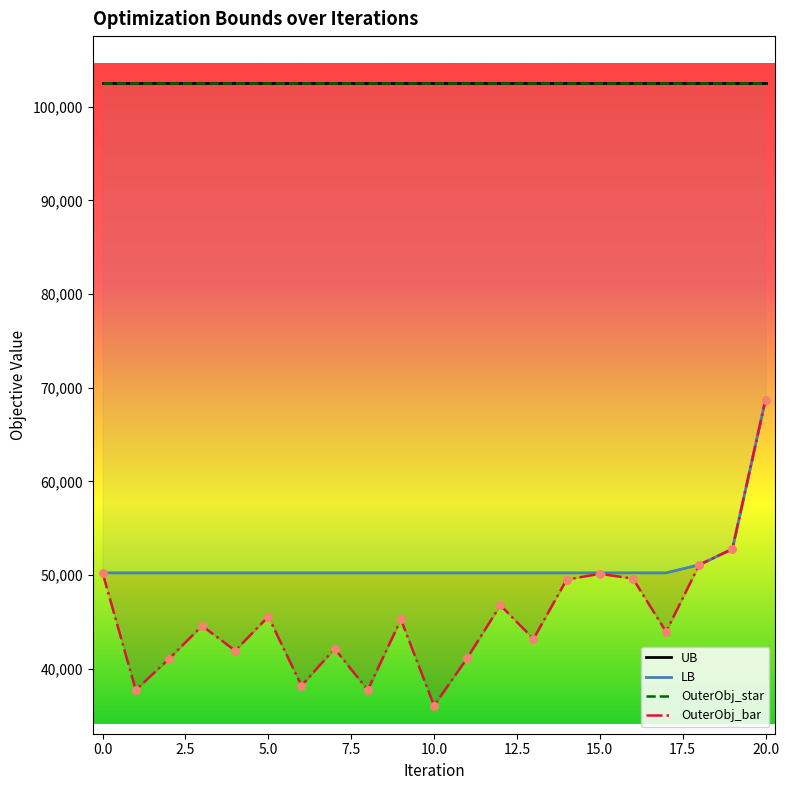

What are all the series names shown in the legend?

UB, LB, OuterObj_star, OuterObj_bar